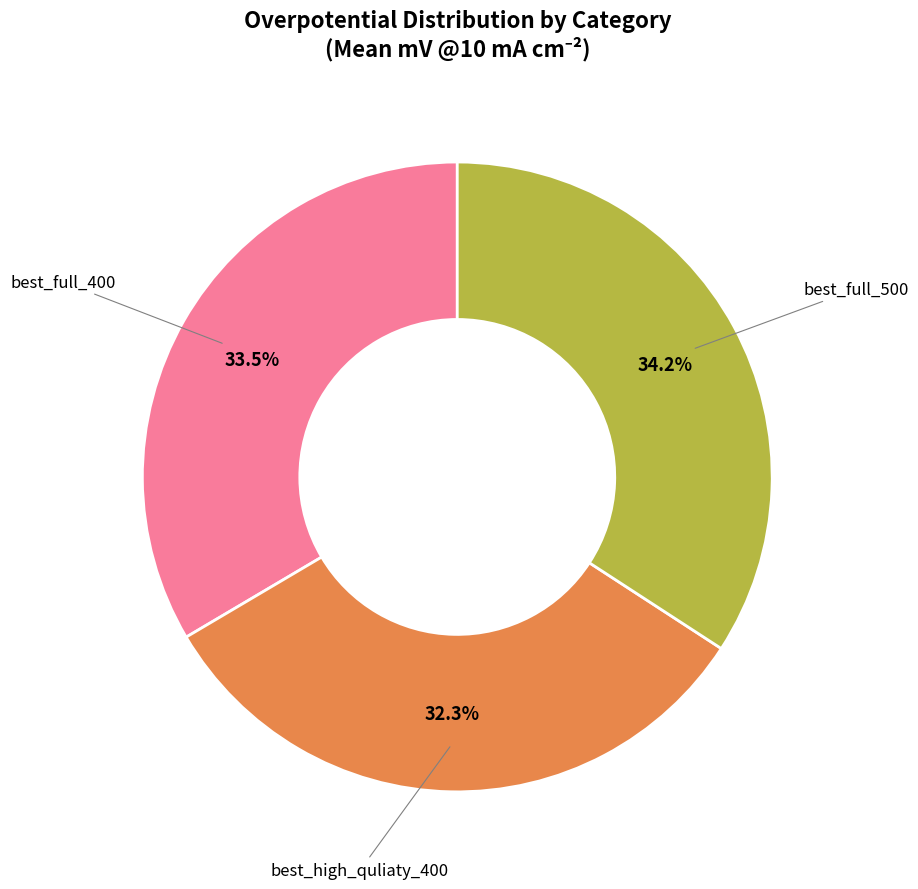

To the nearest percent, what percentage of the pie is best_high_quliaty_400?

32%